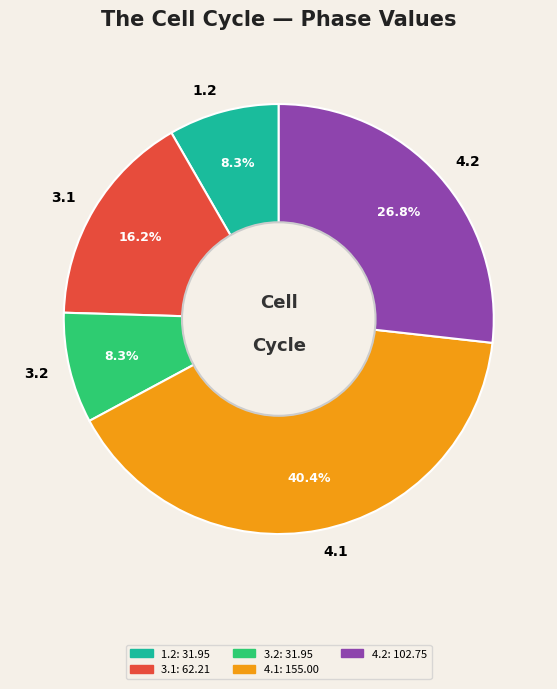

Is the sum of 1.2 and 3.2 greater than half?

No